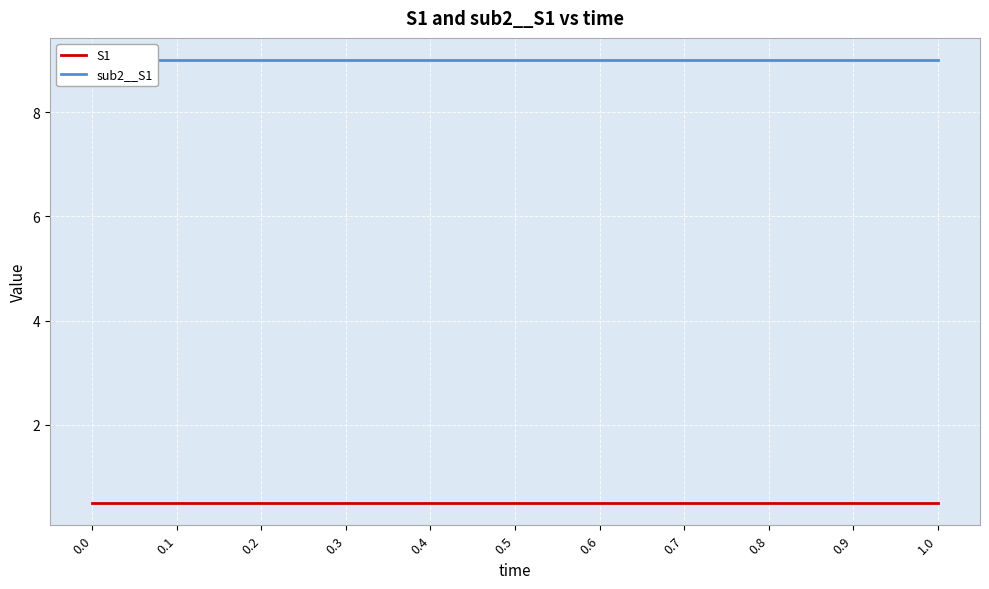

Rank the categories by S1 value from highest to lowest.

0.0, 0.1, 0.2, 0.3, 0.4, 0.5, 0.6, 0.7, 0.8, 0.9, 1.0